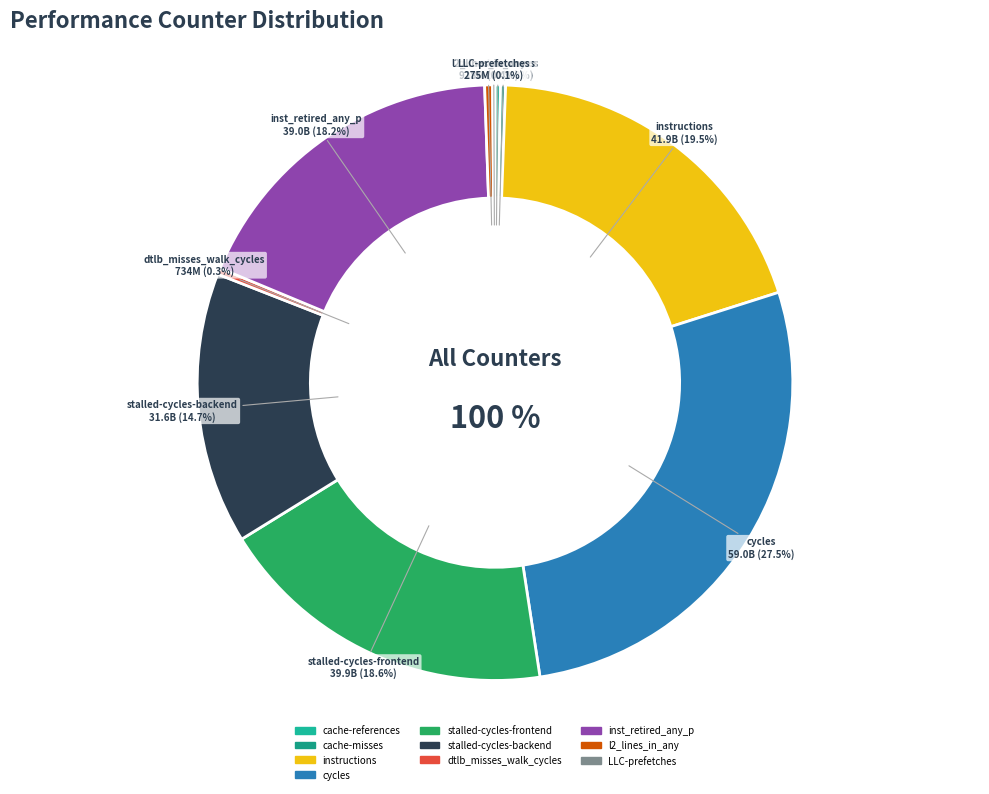

Is it true that instructions is 20% of the pie?

True